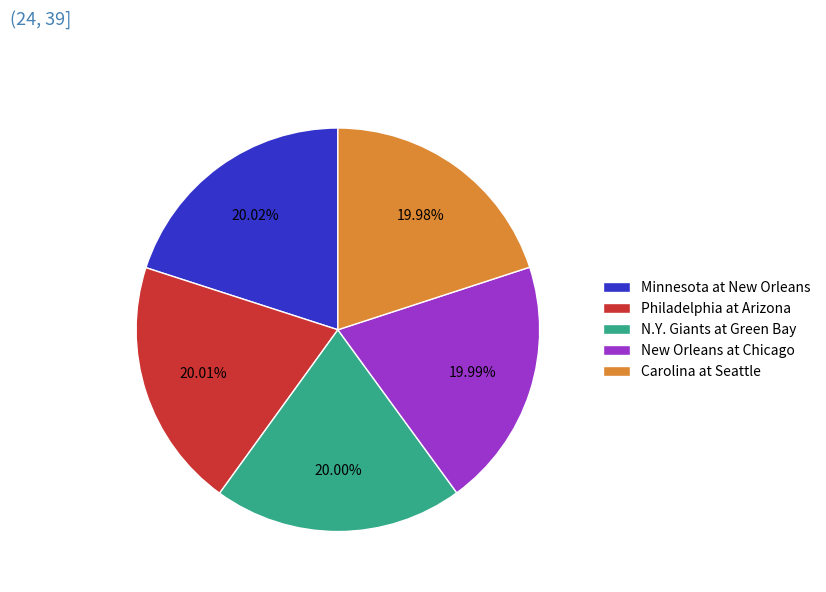

What percentage is the New Orleans at Chicago slice, to the nearest percent?

20%